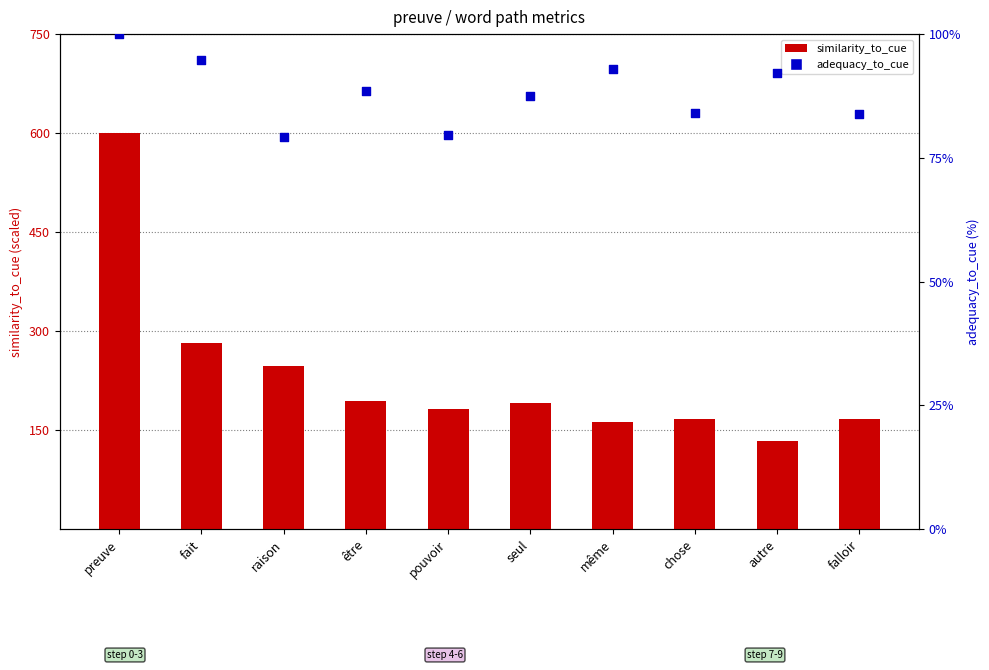

Which series has the largest total across all categories?

similarity_to_cue